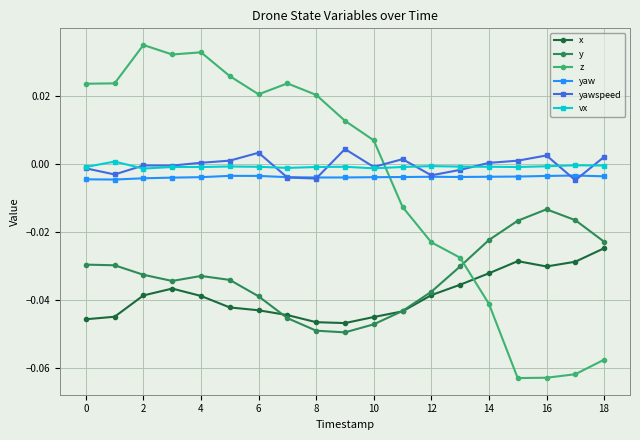

True or false: yawspeed has more than 2 points higher than both neighbors.

True